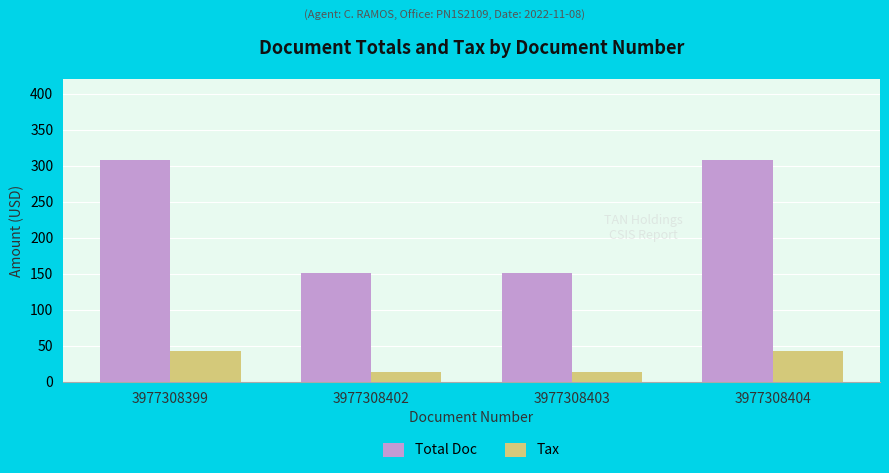

Count the number of data series in this chart.

2